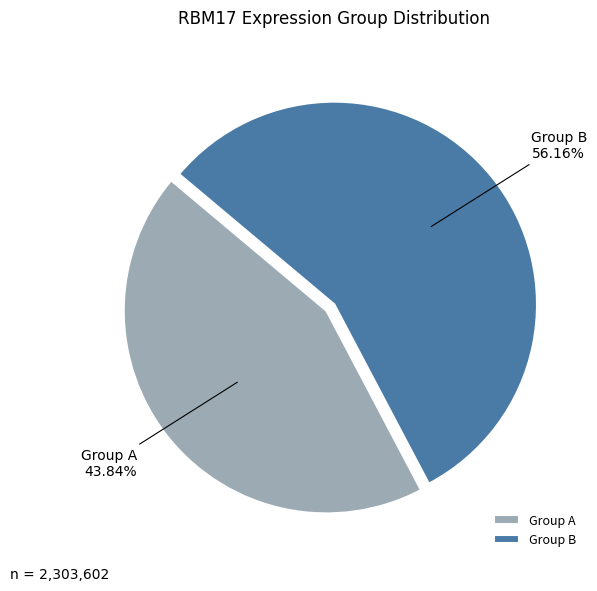

Approximately how many times larger is the value at Group A compared to Group B?

0.8